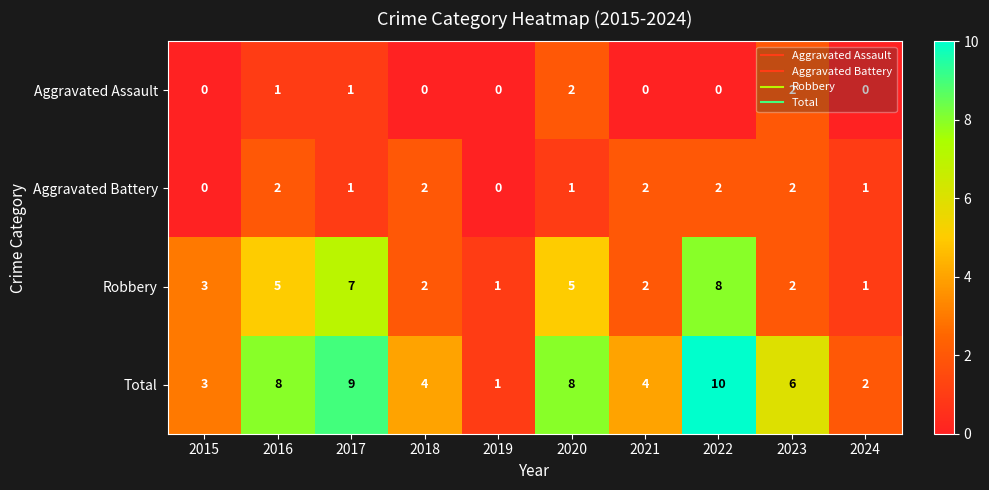

What is the sum of the Aggravated Battery values at 2024 and 2018?

3